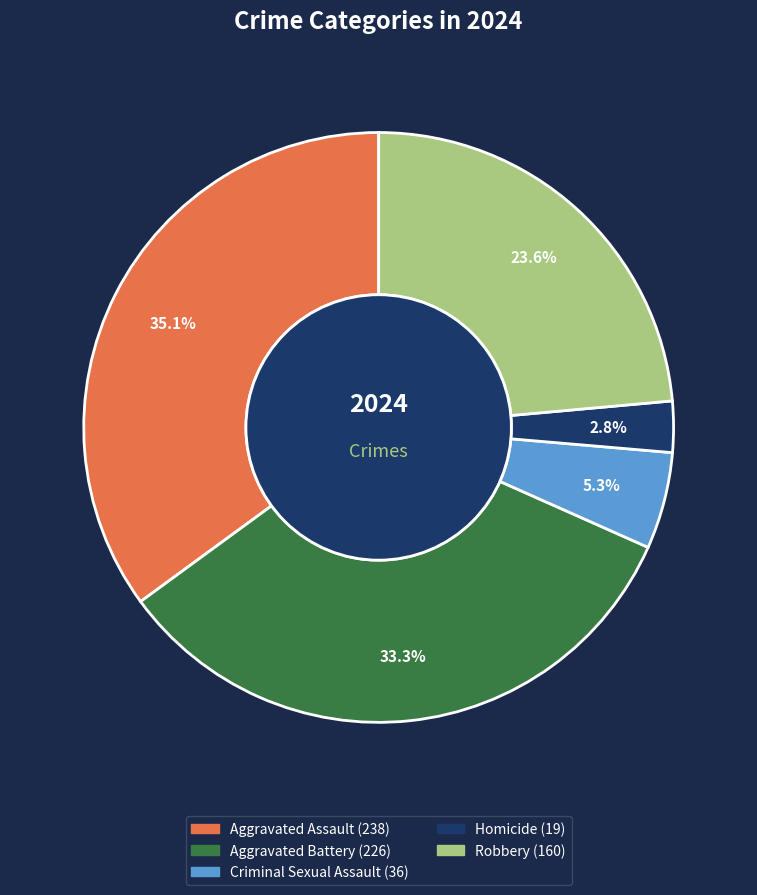

What is the largest slice in the pie chart?

Aggravated Assault